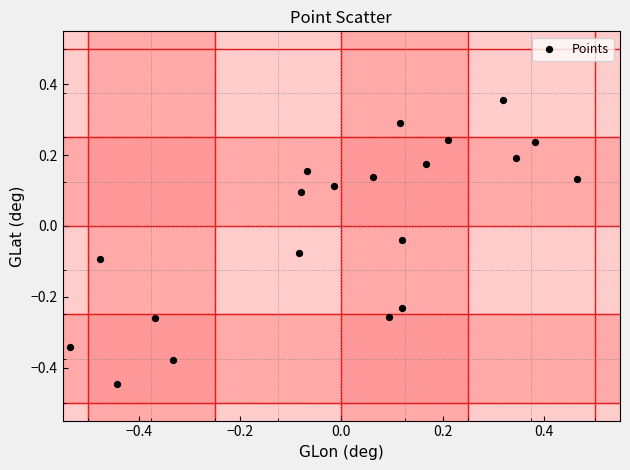

What is the range of X values (max minus min)?

1.0